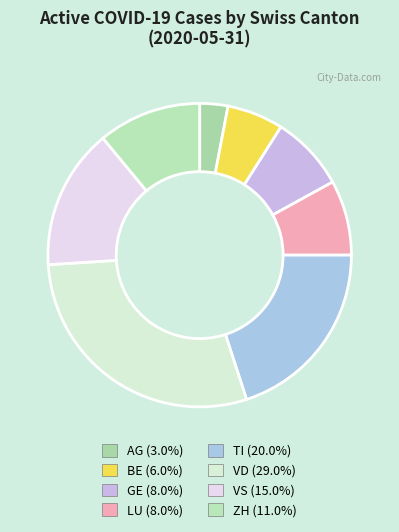

To the nearest percent, what is the combined percentage of VD and BE?

35%